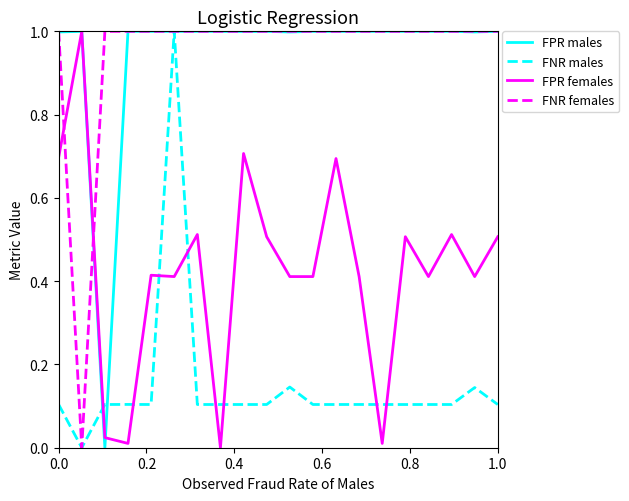

How many lines are shown in the chart?

4